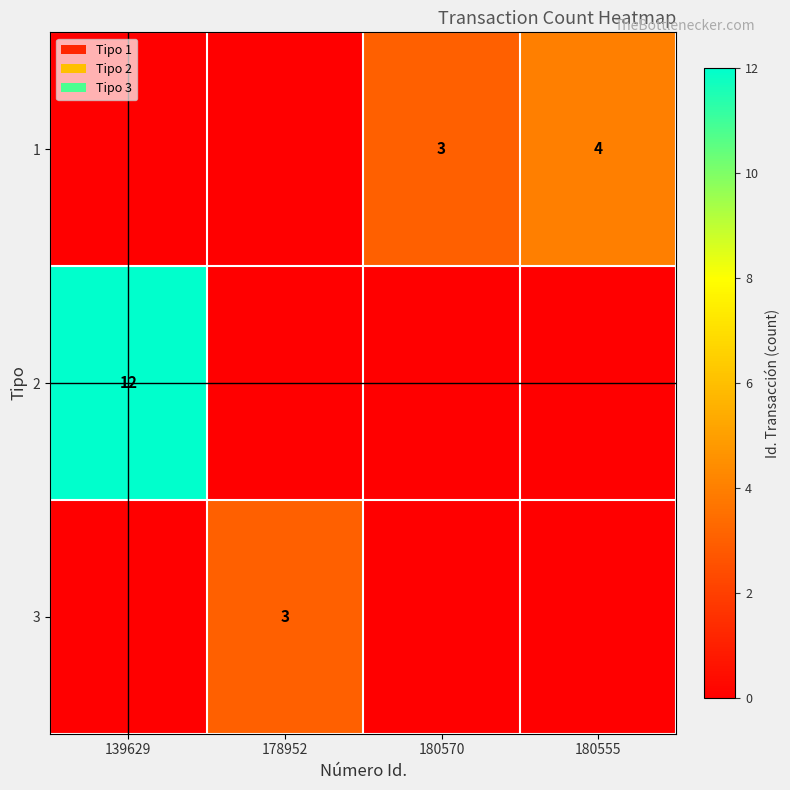

Which category has the highest value across all series?

139629